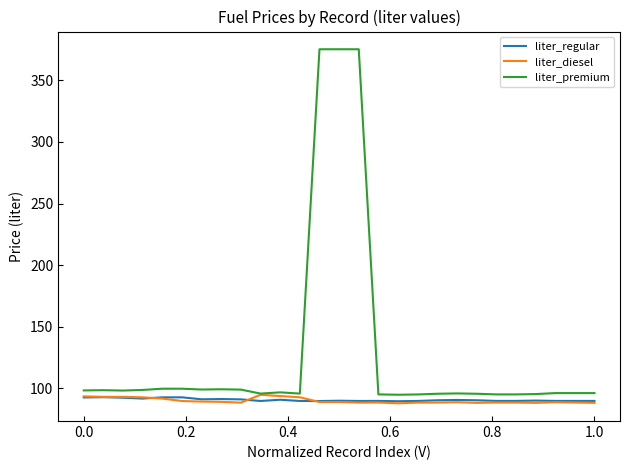

What is the minimum value for liter_regular?

89.5